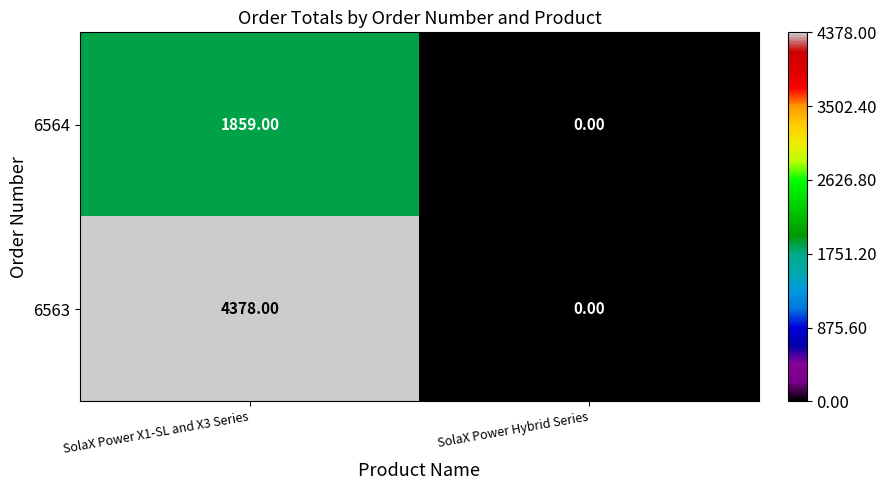

Count the number of categories in the chart.

2